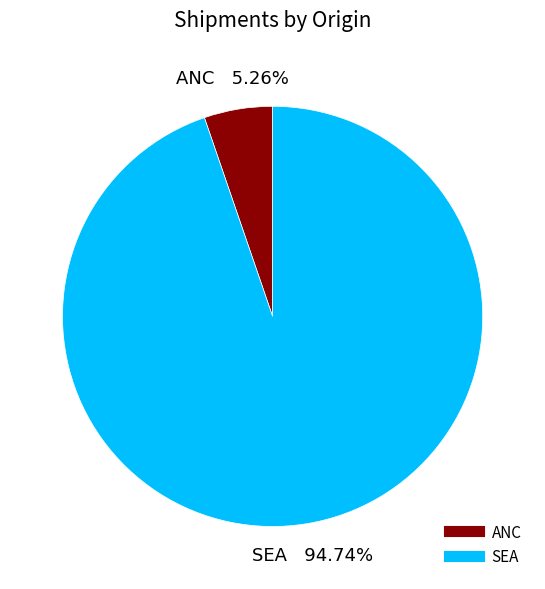

Is it true that SEA is 99% of the pie?

False